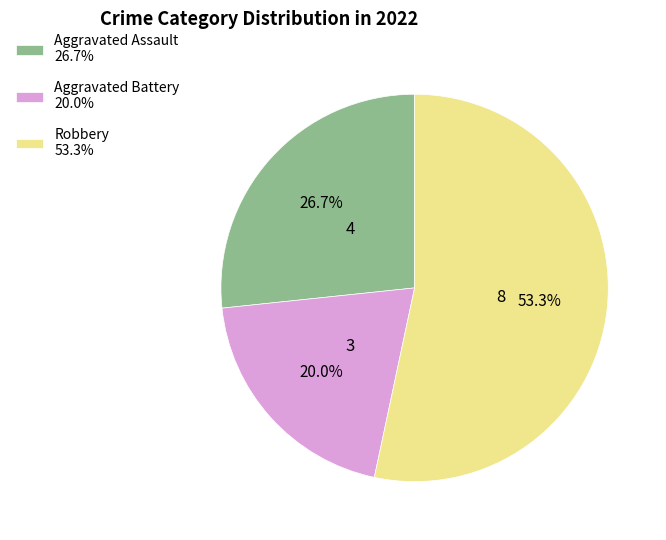

Approximately how many times larger is the value at Robbery 53.3% compared to Aggravated Assault 26.7%?

2.0